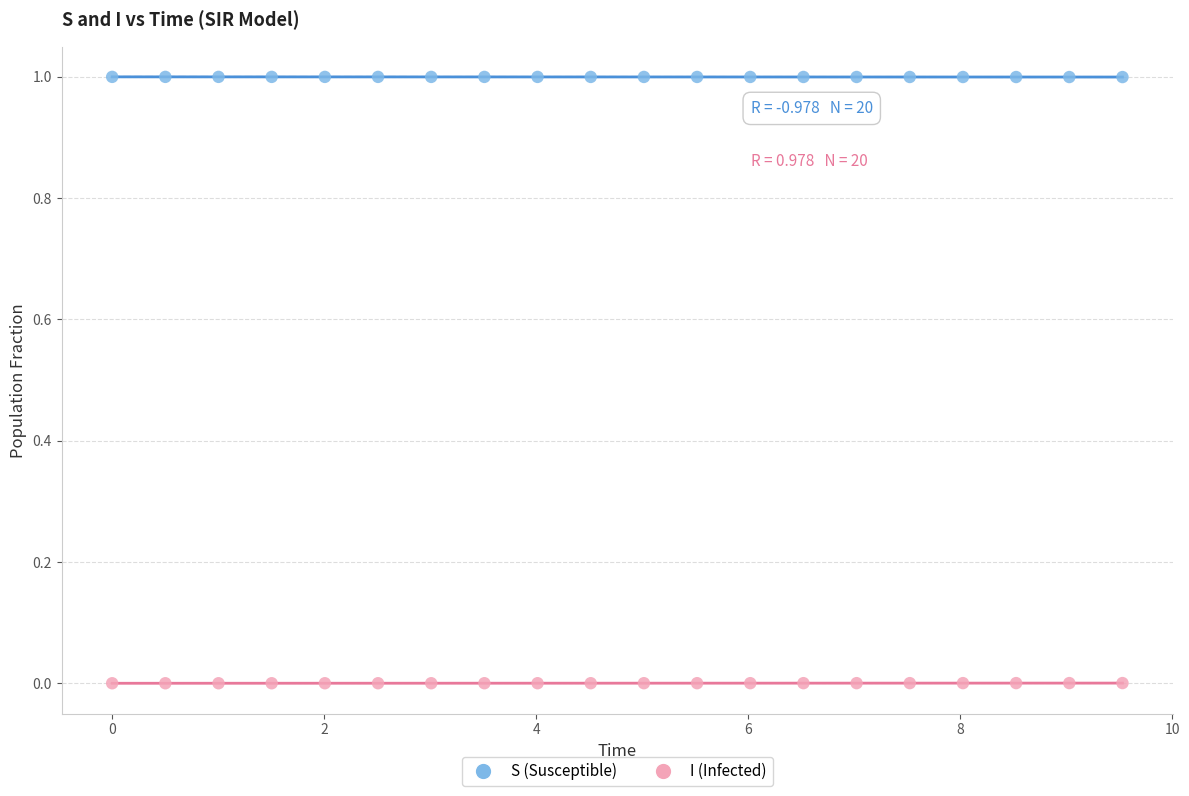

What is the X range (max minus min) for the scatter plot?

9.5